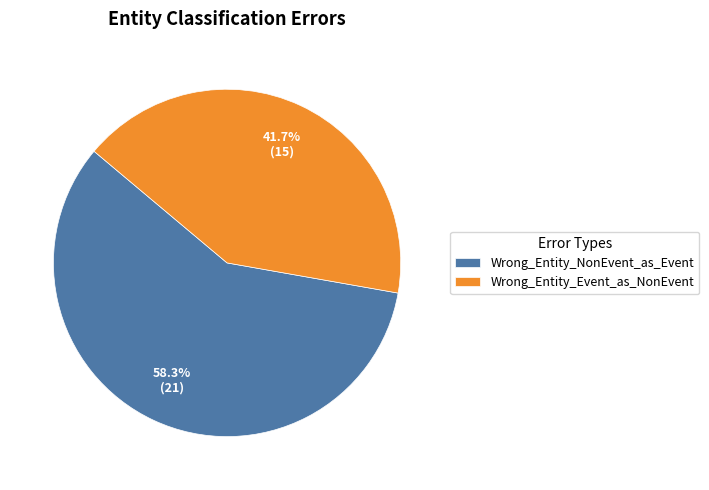

To the nearest percent, what is the combined percentage of Wrong_Entity_Event_as_NonEvent and Wrong_Entity_NonEvent_as_Event?

100%